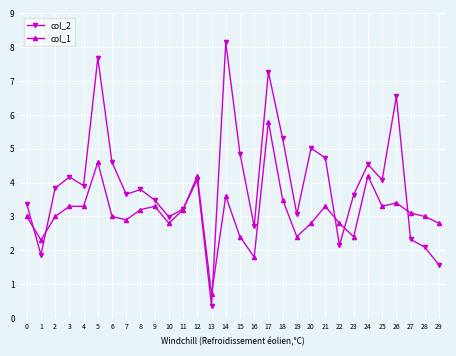

True or false: col_2 has more than 0 interior local peaks.

True